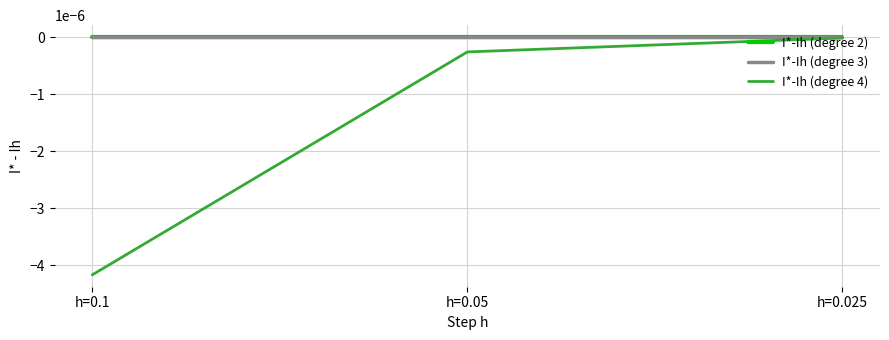

Is this an area chart (filled region under the line)?

No